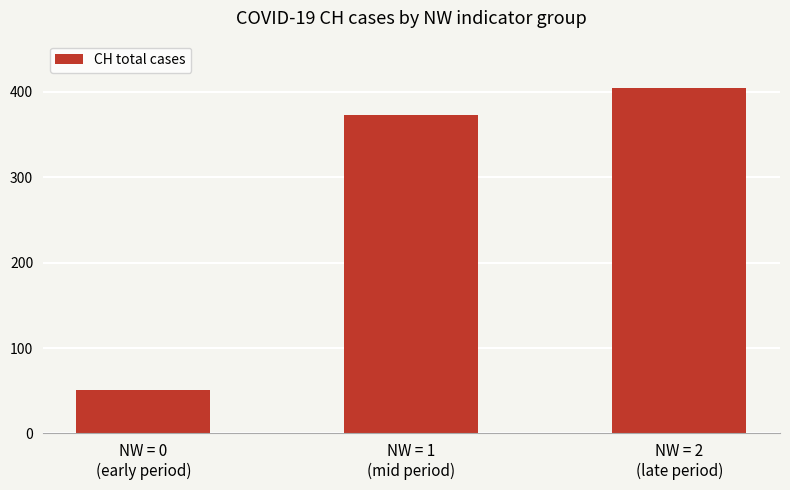

List the labels in order of value, largest first.

NW = 2
(late period), NW = 1
(mid period), NW = 0
(early period)